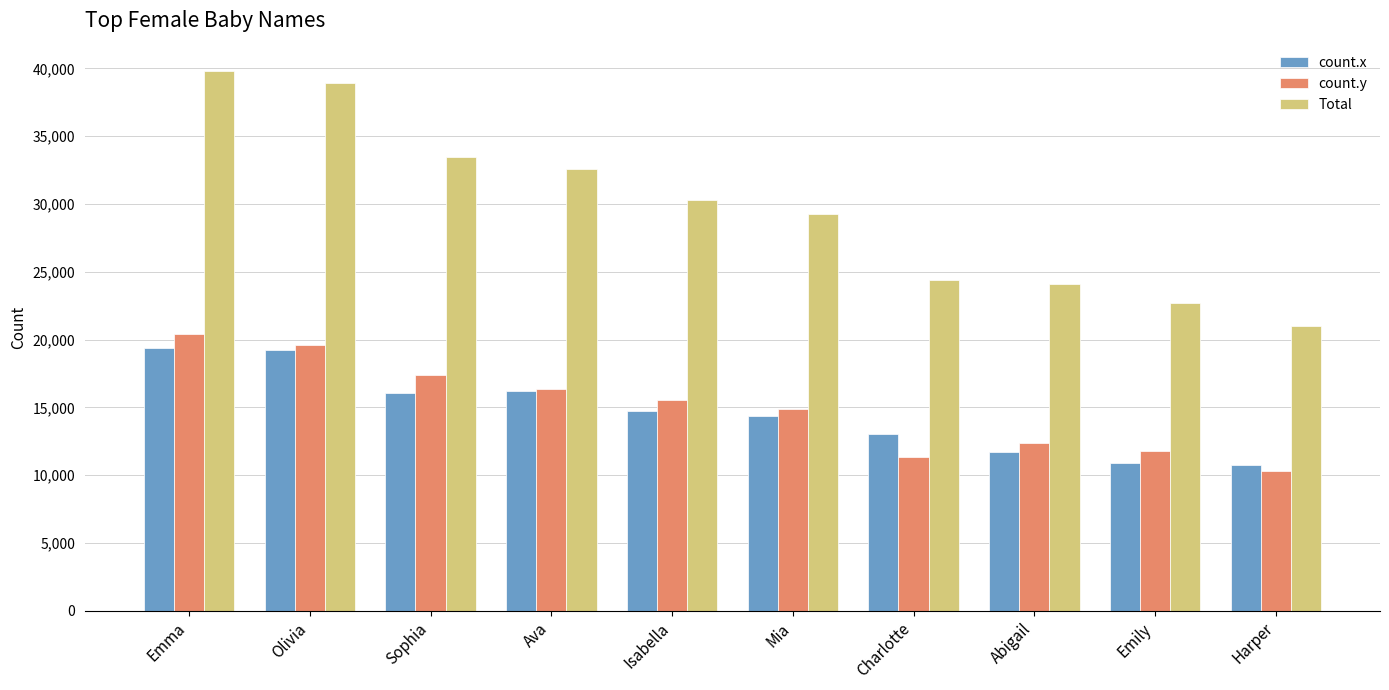

What are all the series names shown in the legend?

count.x, count.y, Total